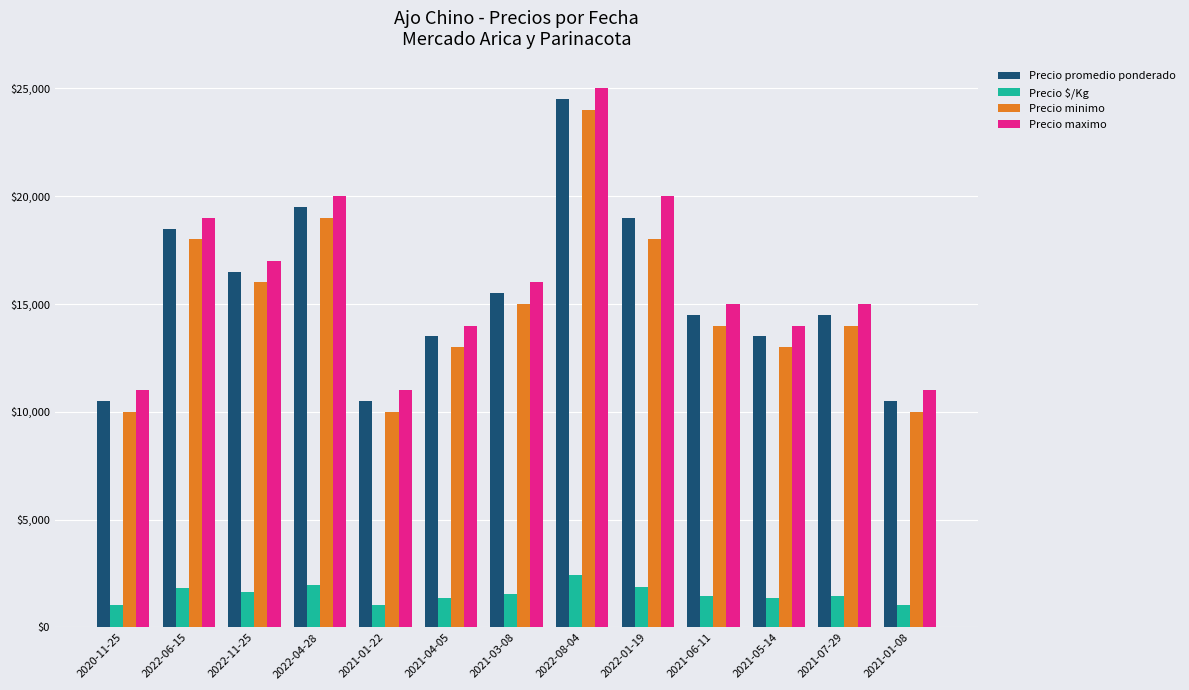

Is the value of Precio $/Kg at 2021-07-29 greater than the value of Precio minimo at 2021-04-05?

No